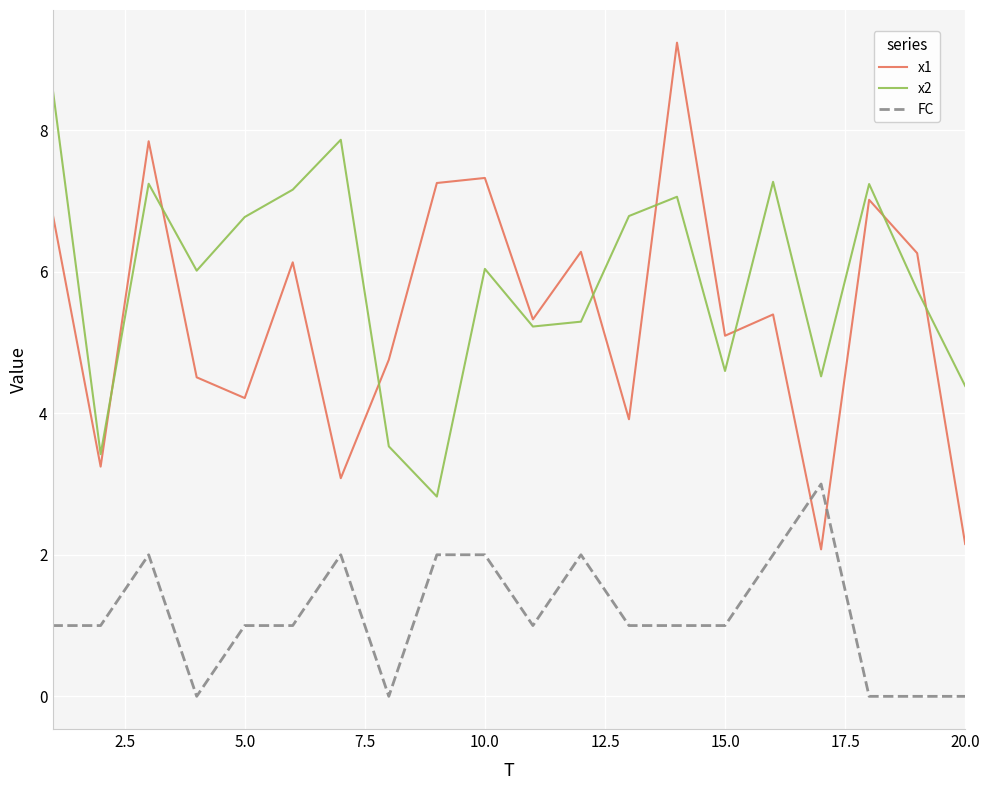

What is the maximum value for FC?

3.0